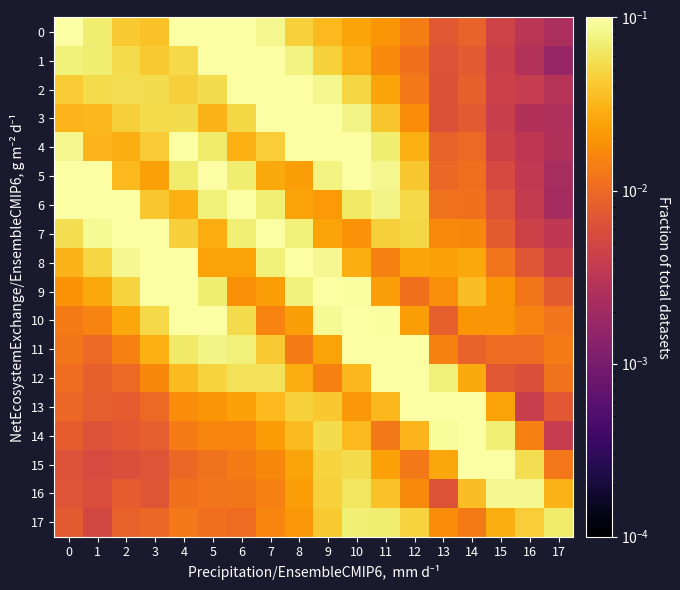

Which series has the largest range (max minus min)?

12